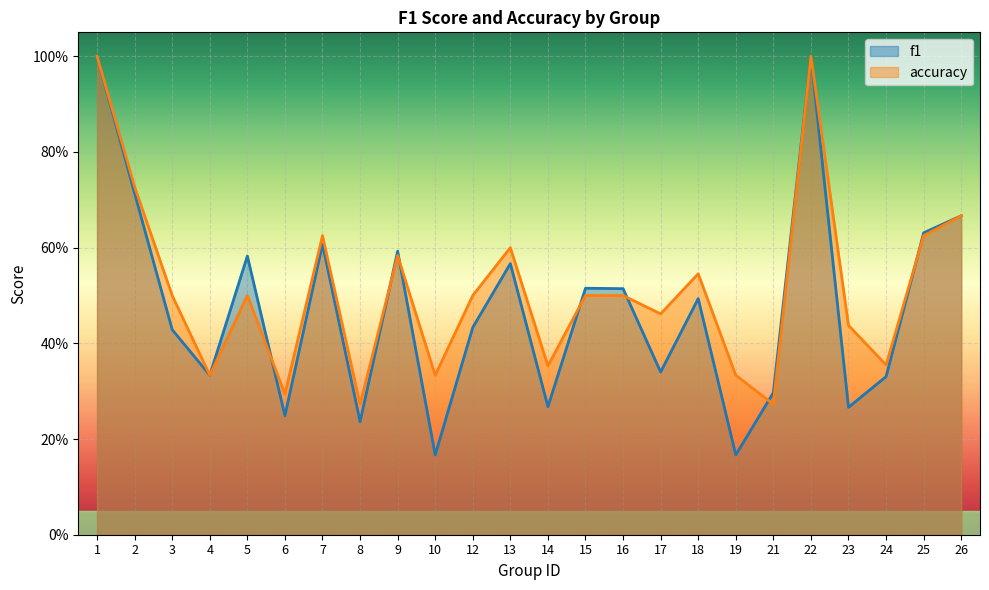

Rank the series at 18 from highest to lowest value.

accuracy, f1